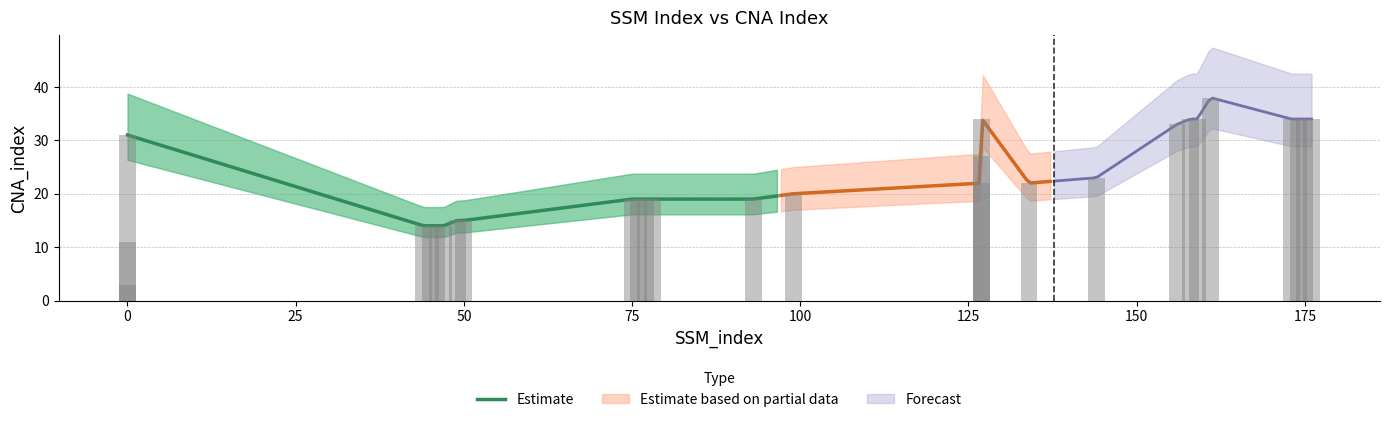

Reading left to right, transcribe all the data shown in this chart.

3	11	31	14	14	14	14	15	15	19	19	19	19	19	20	22	27	34	22	23	33	34	34	38	34	34	34	34